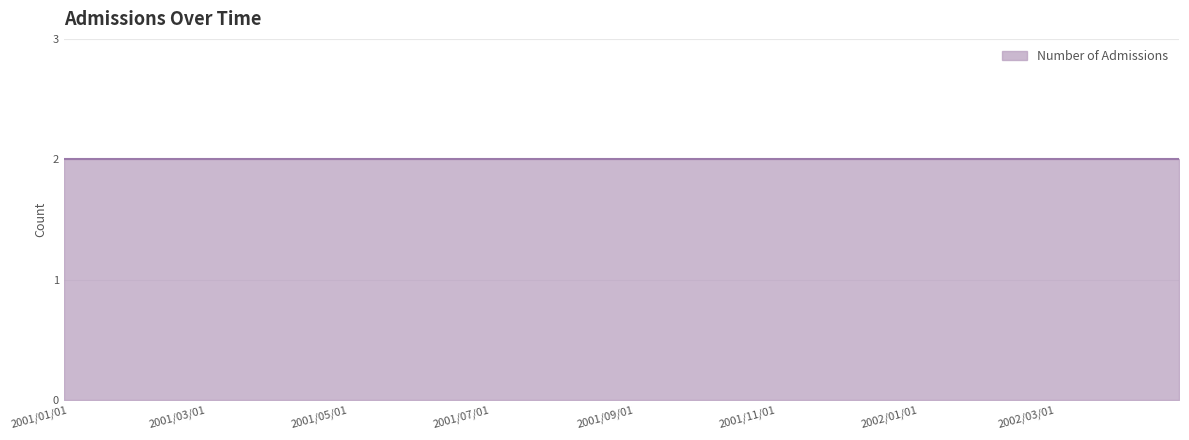

What is the value of the 9th point from the left?

2